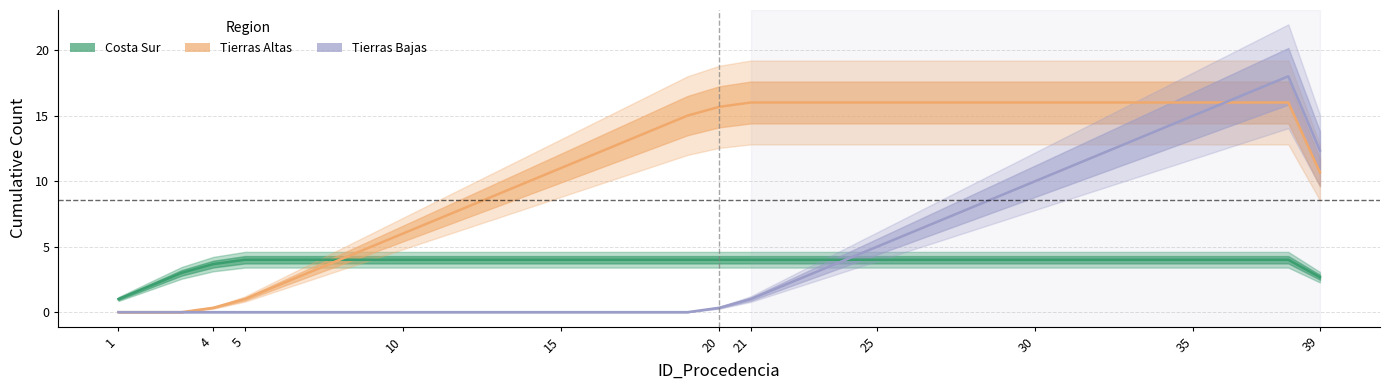

Which series ends up on top after the final intersection of Costa Sur and Tierras Altas?

Tierras Altas